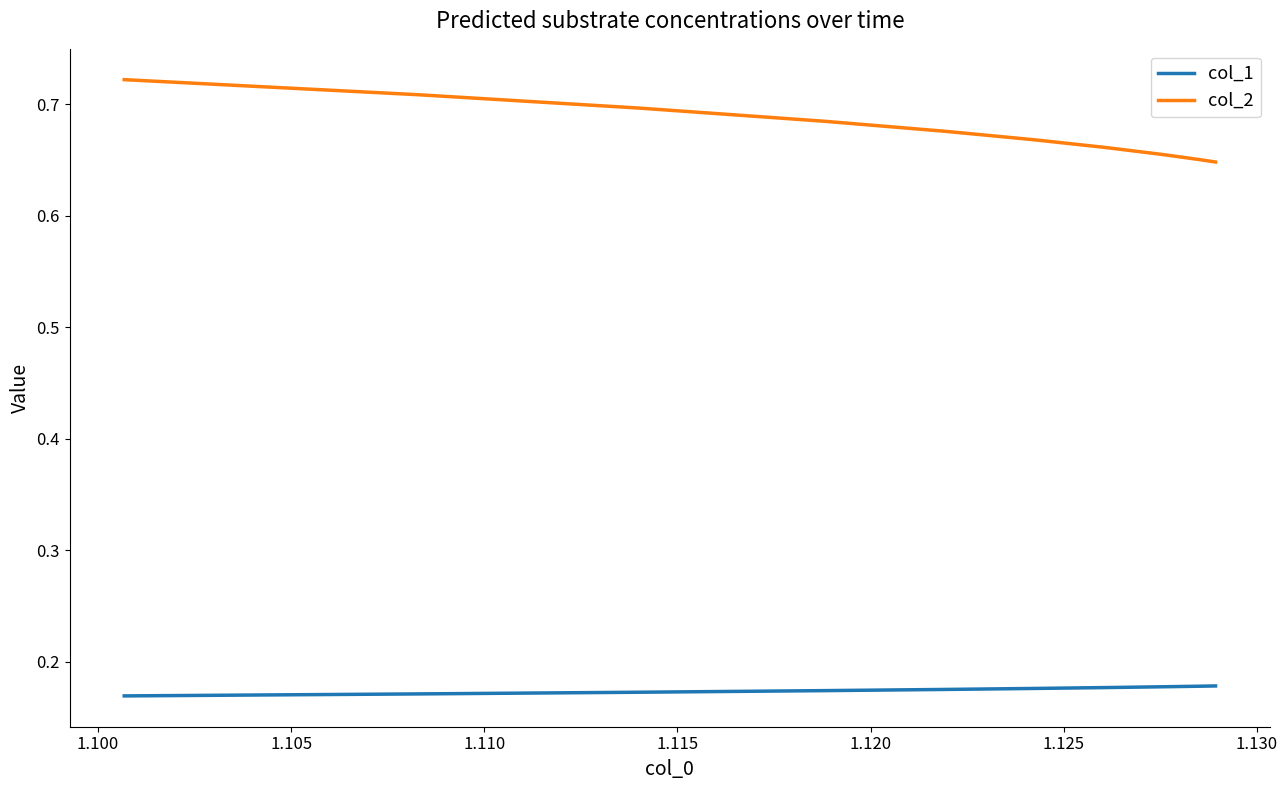

List the series in order of their peak value, highest first.

col_2, col_1